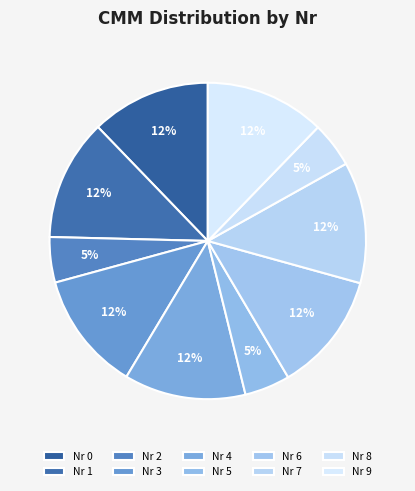

Count the number of slices in the pie.

10